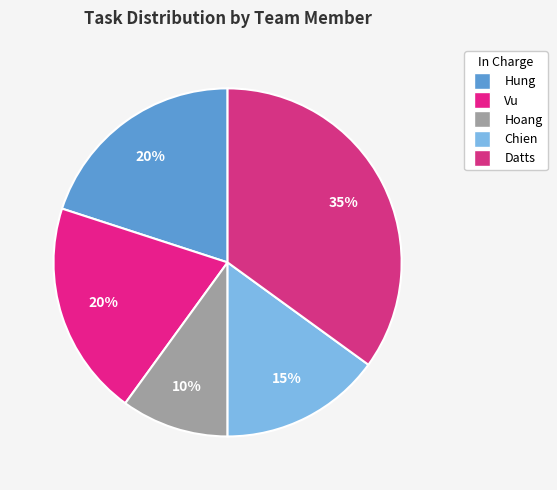

To the nearest percent, what is the difference between the largest and smallest slice percentages?

25%